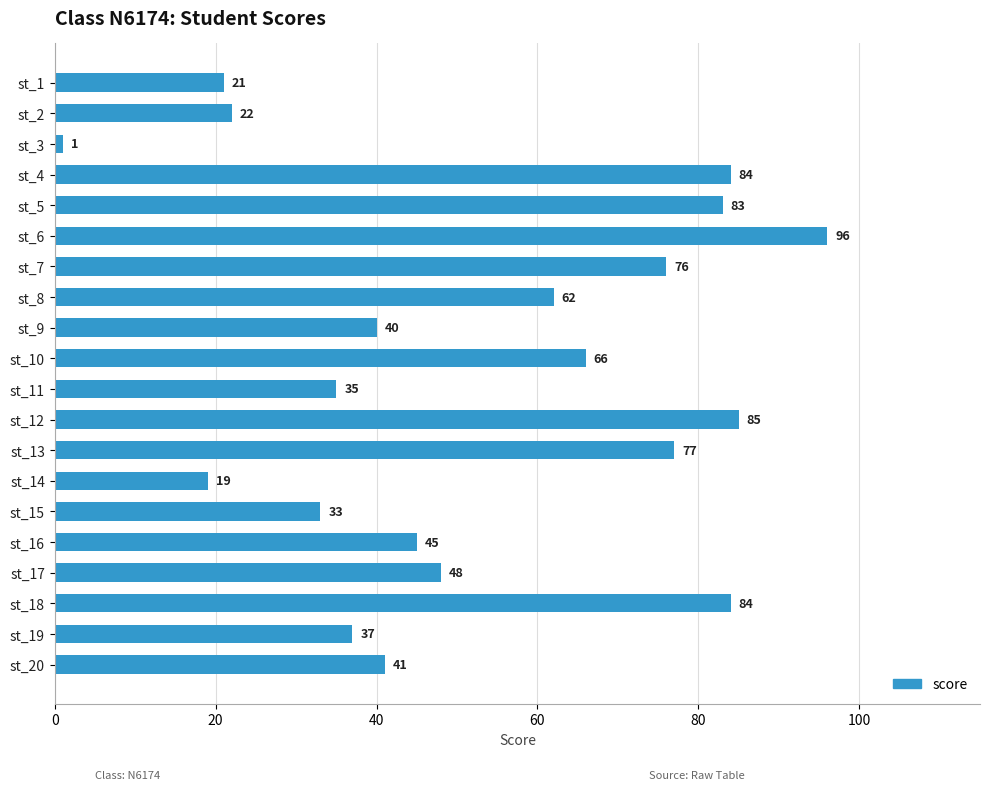

What is the change in value from st_2 to st_10?

+44